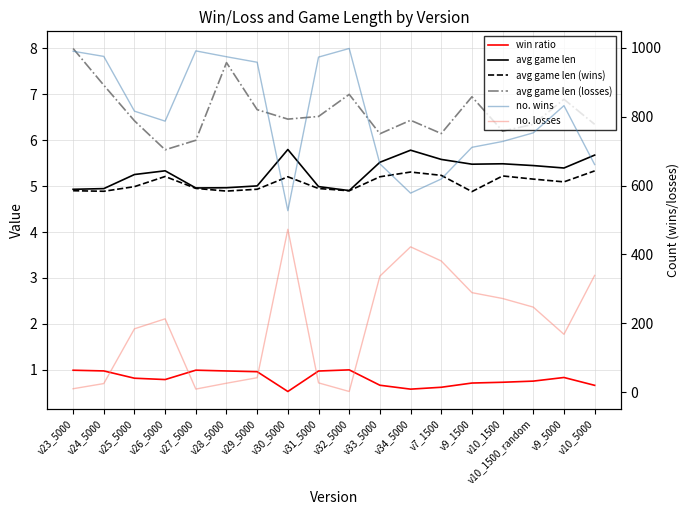

True or false: win ratio and no. wins intersect in this chart.

False